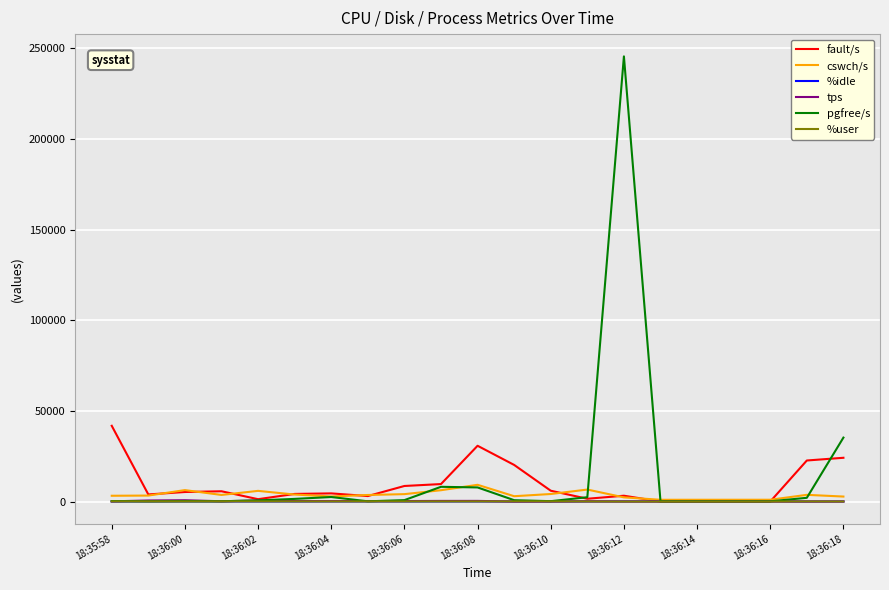

Which series has the widest spread of values?

pgfree/s